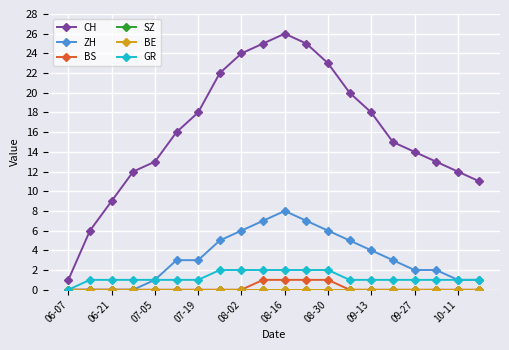

How many values in GR are above zero?

19